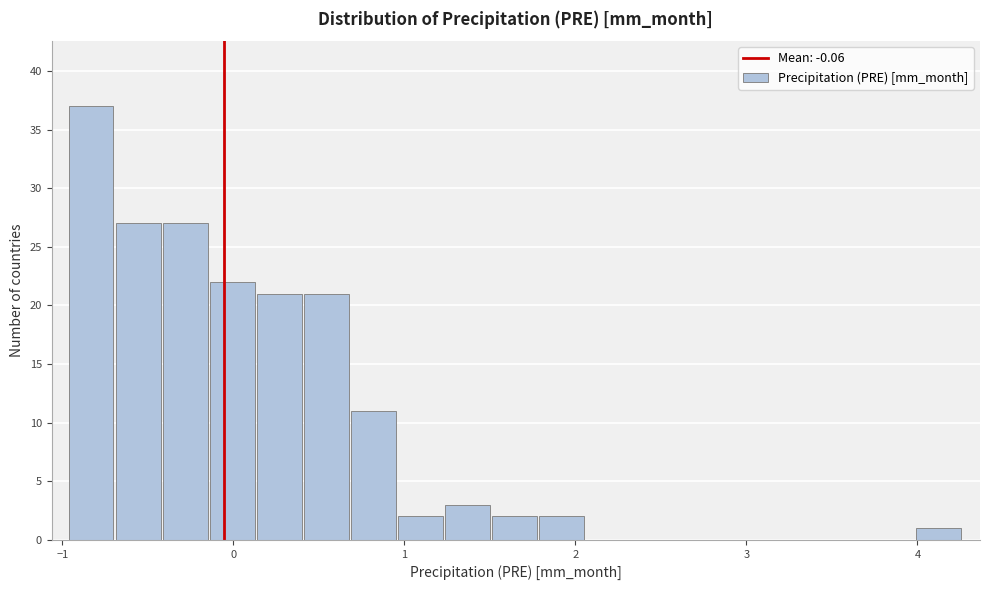

Read against the x-axis, roughly where is the centre of the tallest bar?

-0.8